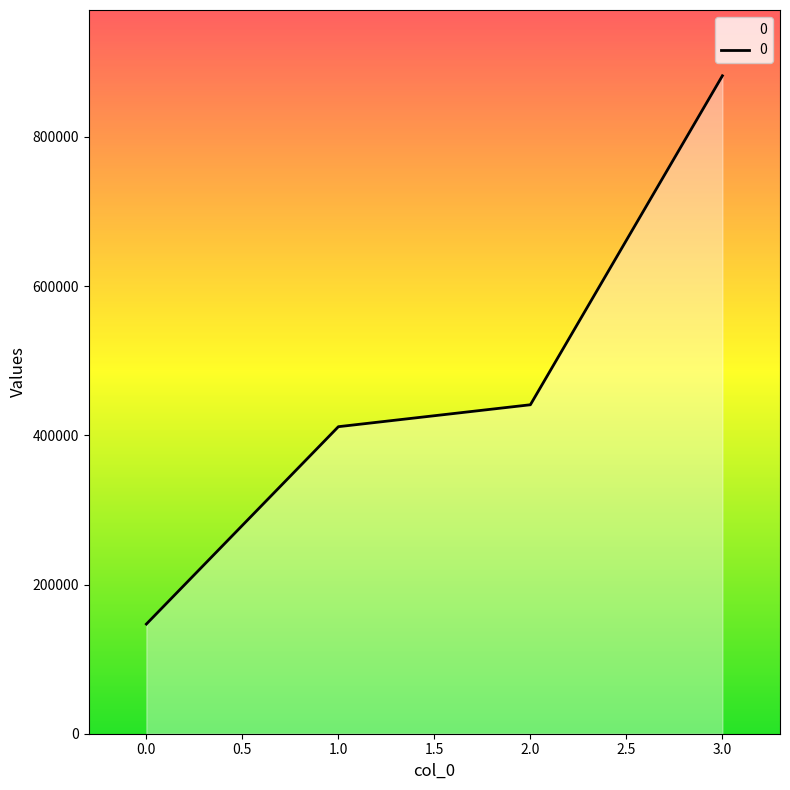

What is the difference between the maximum and minimum values?

735000